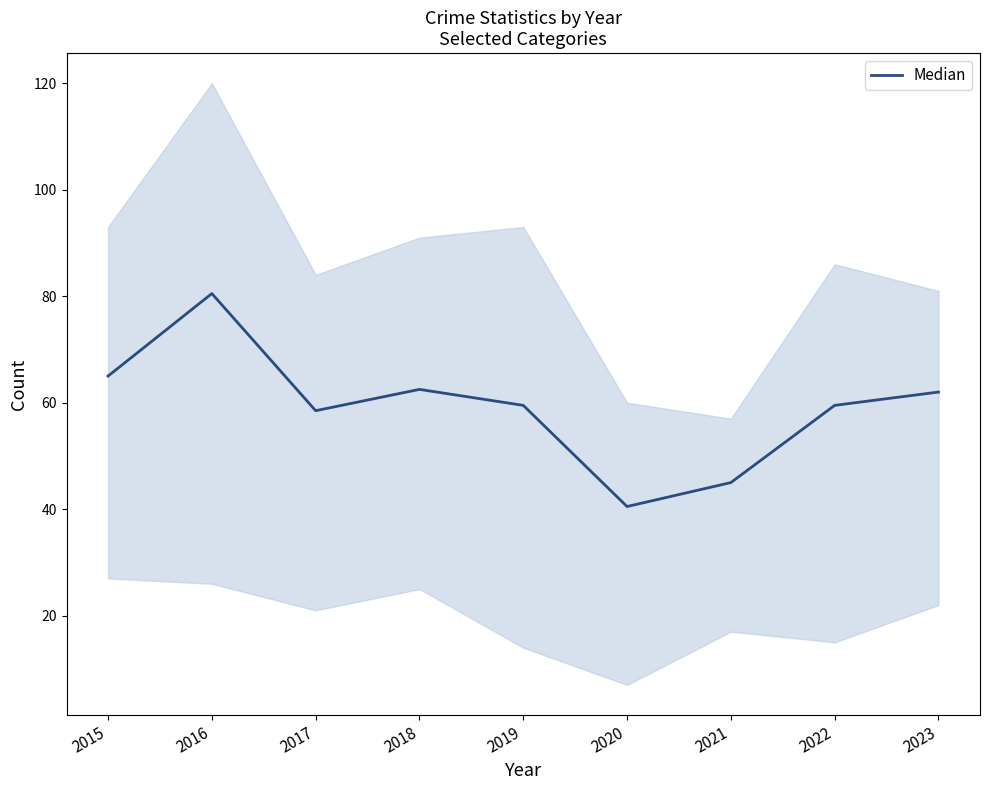

How many lines are shown in the chart?

1